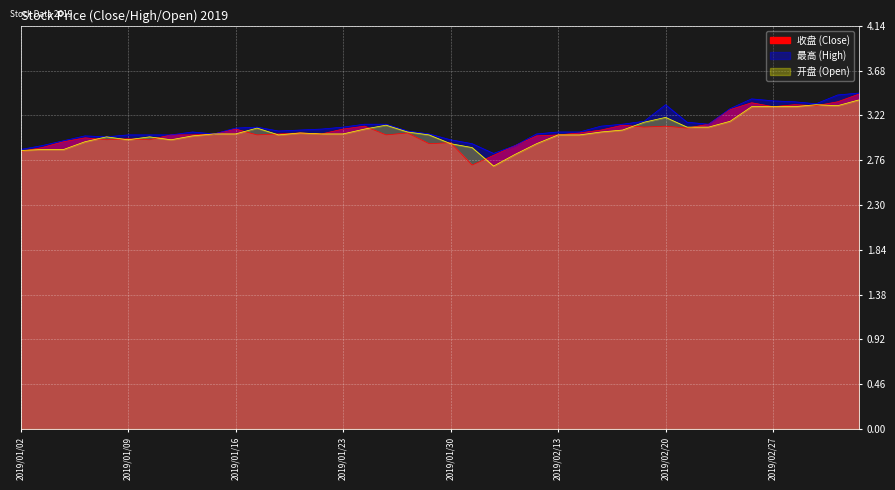

True or false: 最高 has a value of 5.0 at 2019/01/30.

False